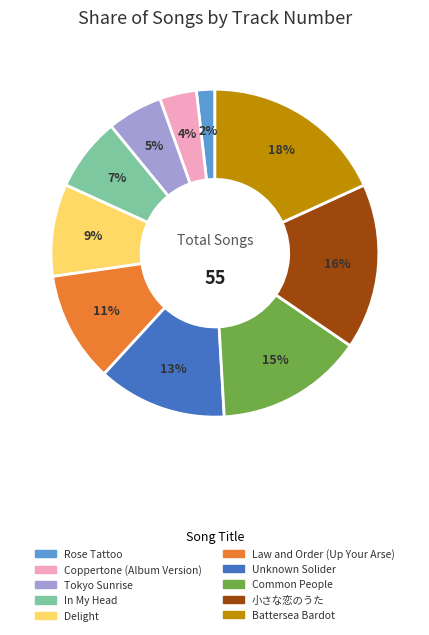

Which has a higher value, Coppertone (Album Version) or Tokyo Sunrise?

Tokyo Sunrise